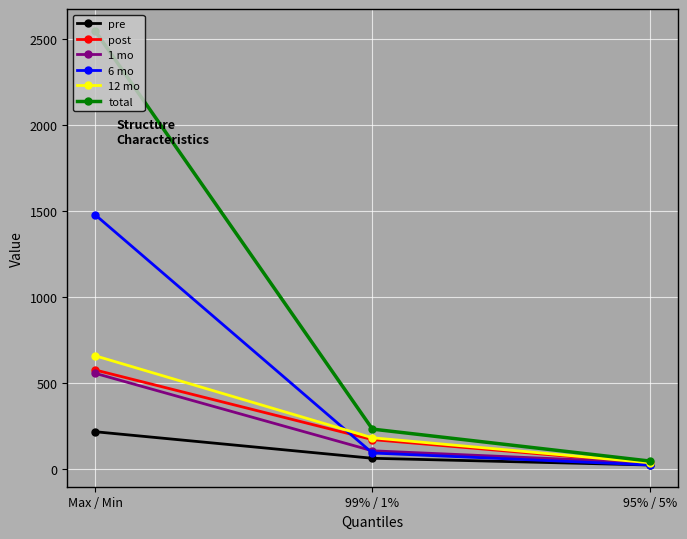

Between Max / Min and 99% / 1%, which series saw the biggest shift?

total